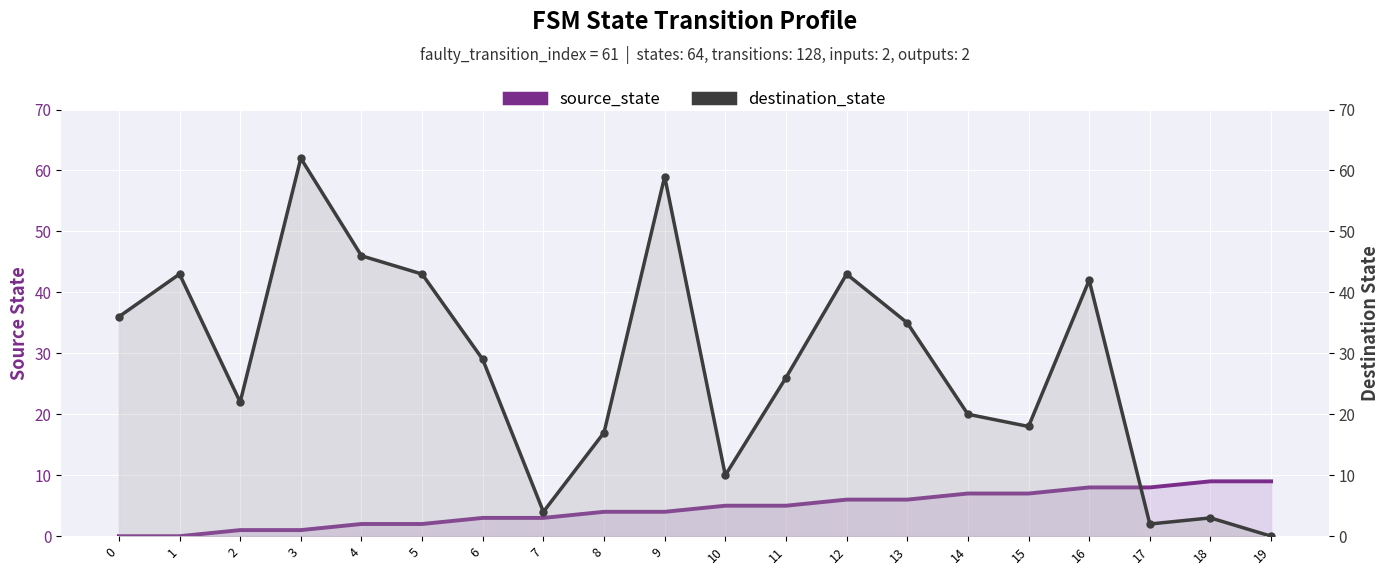

Count the source_state values in the range 2 to 7.

12